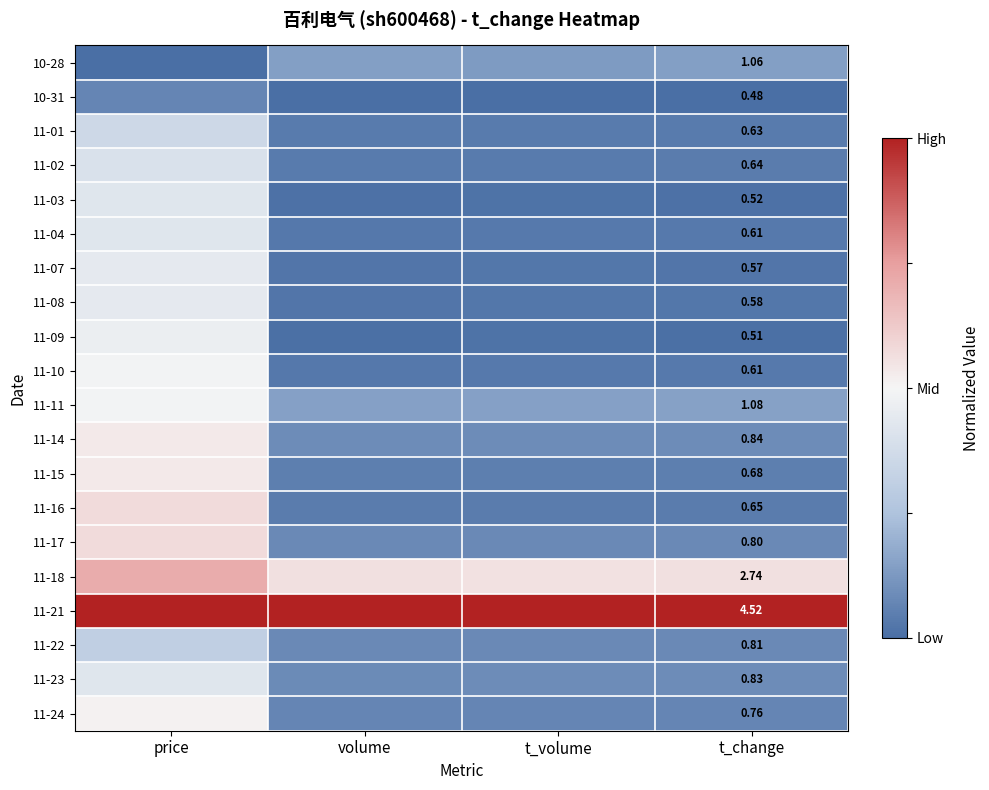

What is the difference between the maximum and minimum values in the 11-16 series?

0.5